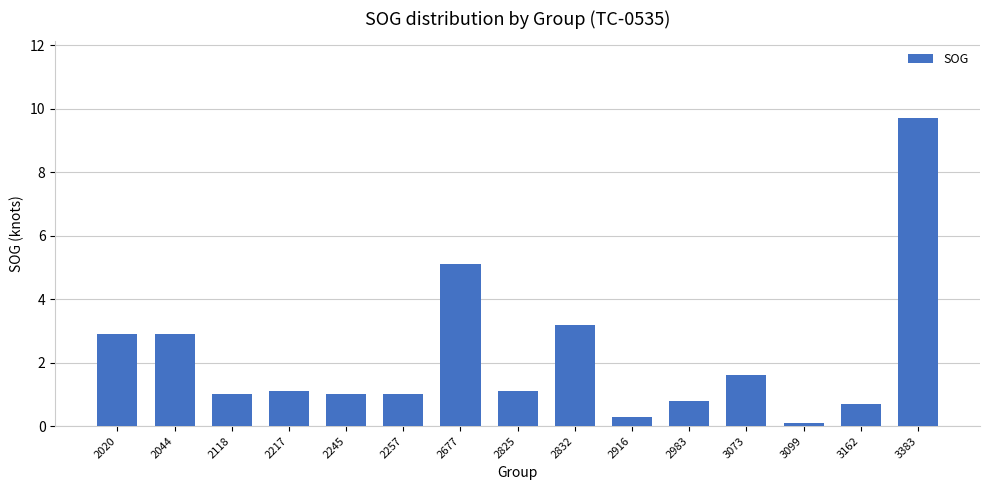

The value at 2916 is 0.3. True or false?

True